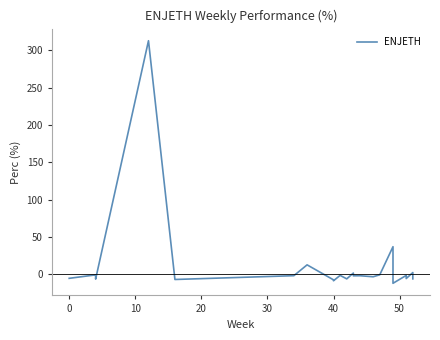

What is the smallest value displayed?

-12.2